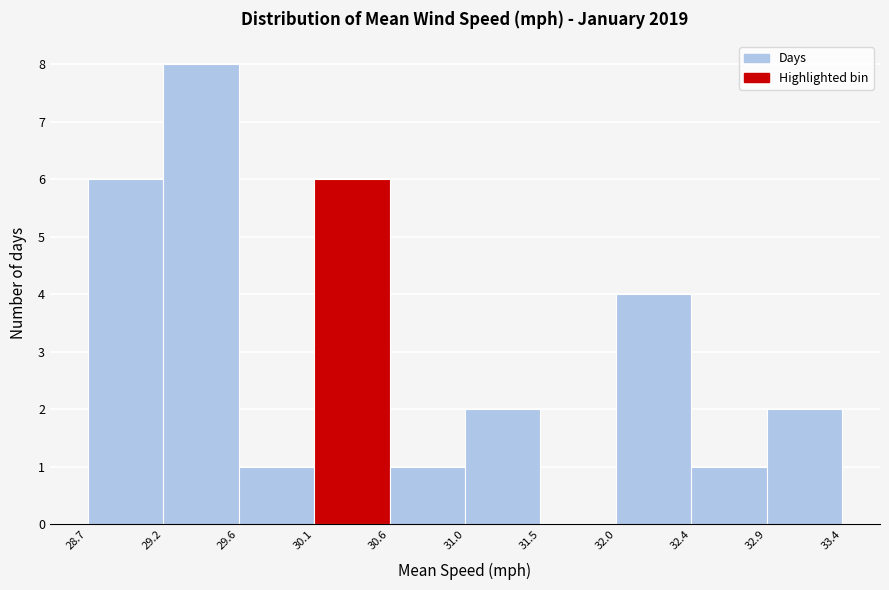

Reading left to right, transcribe this chart: for each bar, give the range it covers on the x-axis and its height. The values are not printed on the chart, so give them approximately, as read against the axis.

28.7 to 29.2: 6
29.2 to 29.6: 8
29.6 to 30.1: 1
30.1 to 30.6: 6
30.6 to 31.0: 1
31.0 to 31.5: 2
31.5 to 32.0: 0
32.0 to 32.4: 4
32.4 to 32.9: 1
32.9 to 33.4: 2